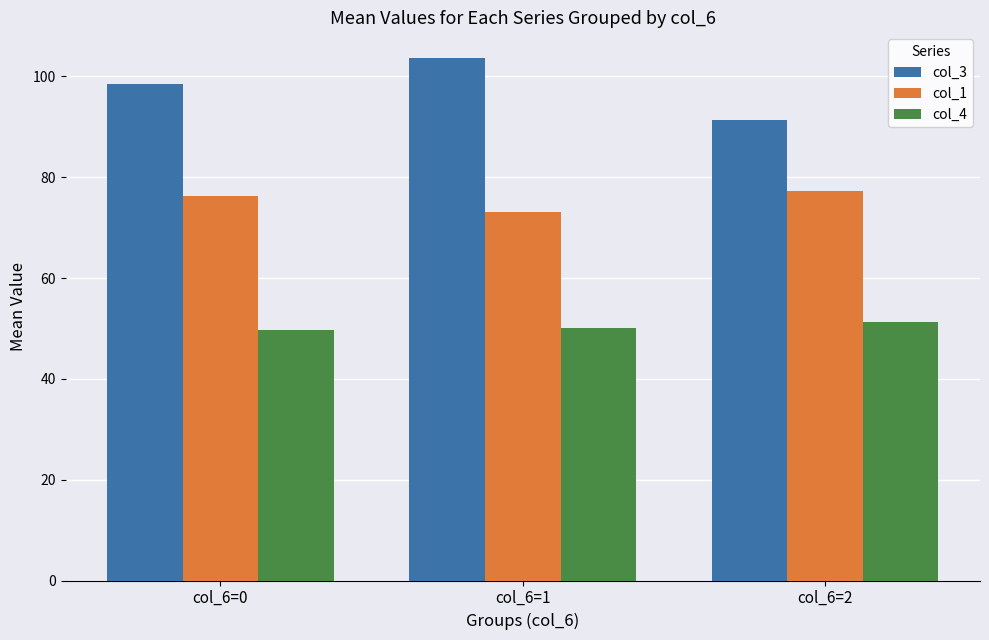

How many data points in col_4 are above 50?

2